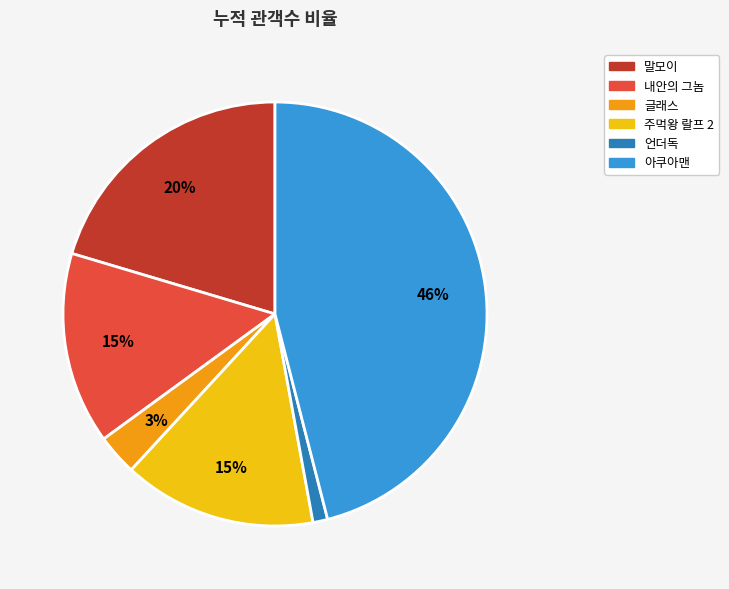

Which has a higher value, 주먹왕 랄프 2 or 말모이?

말모이